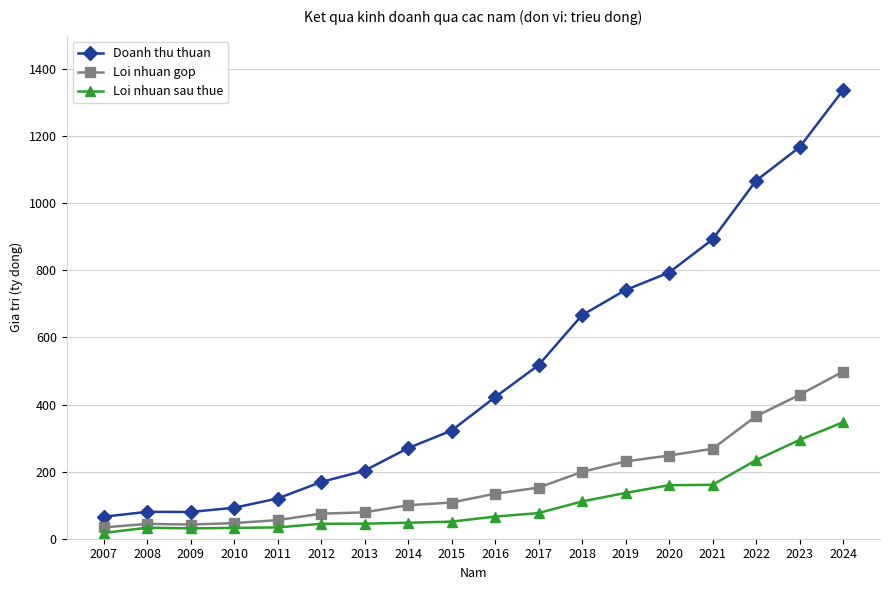

At 2017, list the series in order from largest to smallest.

Doanh thu thuan, Loi nhuan gop, Loi nhuan sau thue